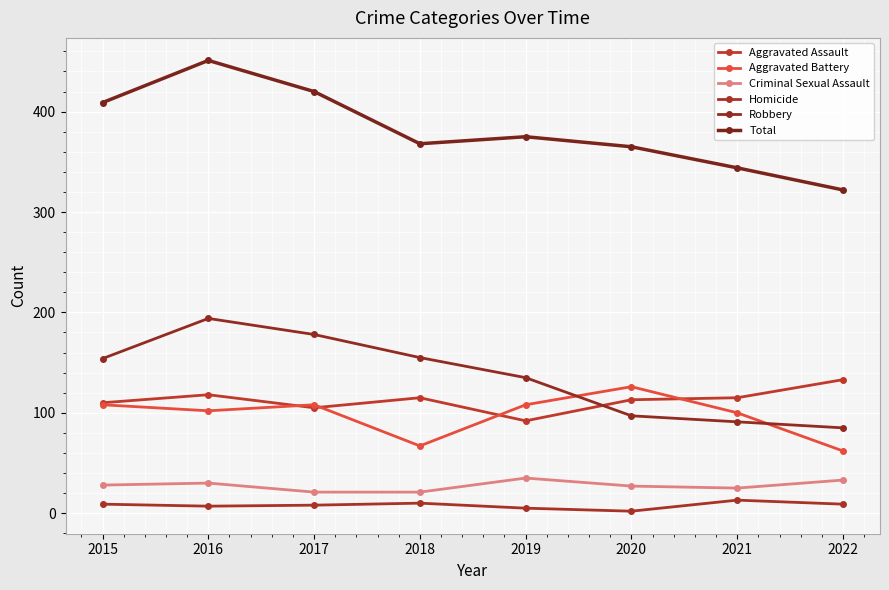

How many categories are shown in the chart?

8